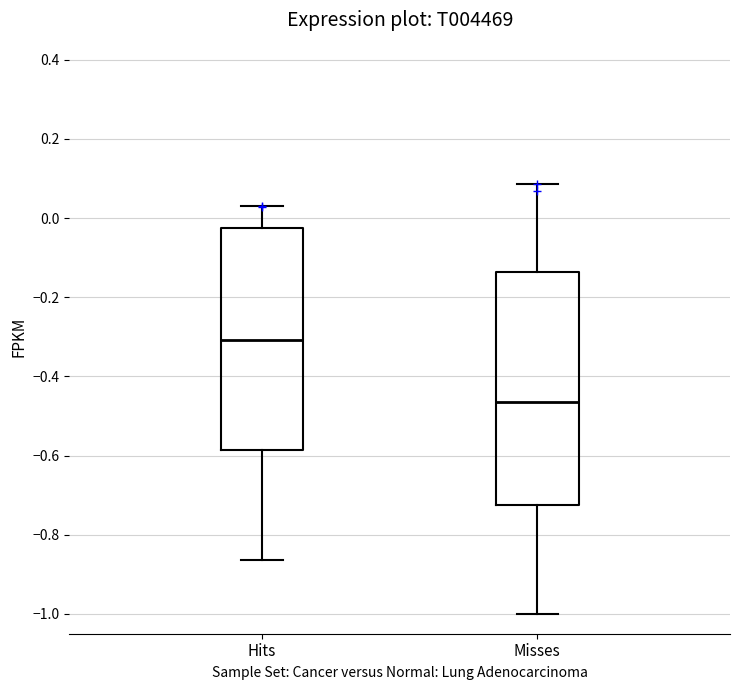

Reading left to right, read every box against the y-axis: the position of its median line, the range the box covers, and the ends of its whiskers. The values are not printed on the chart, so give them approximately, as read against the axis.

Hits: median -0.30, box -0.58 to -0.02, whiskers -0.86 to 0.02
Misses: median -0.46, box -0.72 to -0.14, whiskers -1.00 to 0.08